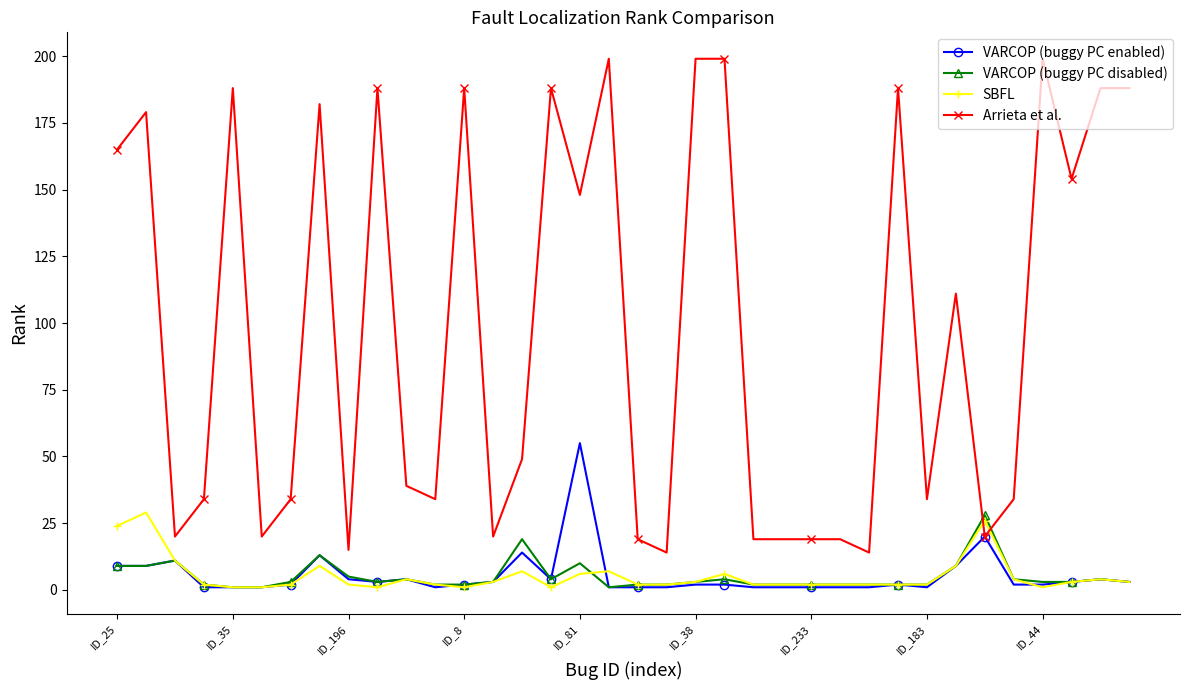

True or false: SBFL and VARCOP (buggy PC disabled) cross at least once.

True